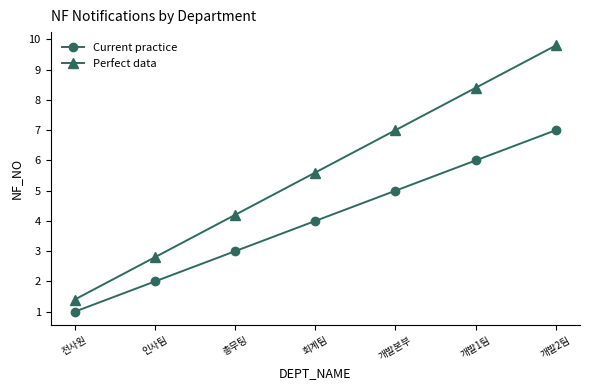

How many lines are shown in the chart?

2